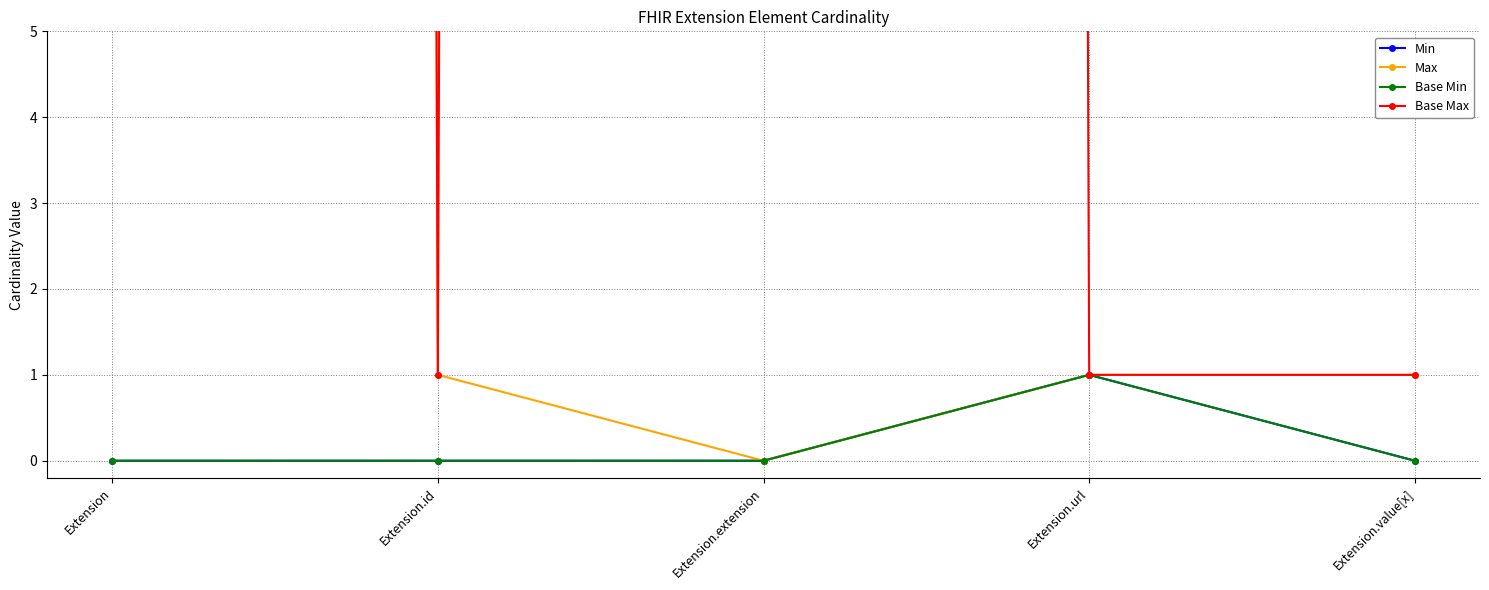

Which category has the lowest value in the Base Max series?

Extension.id